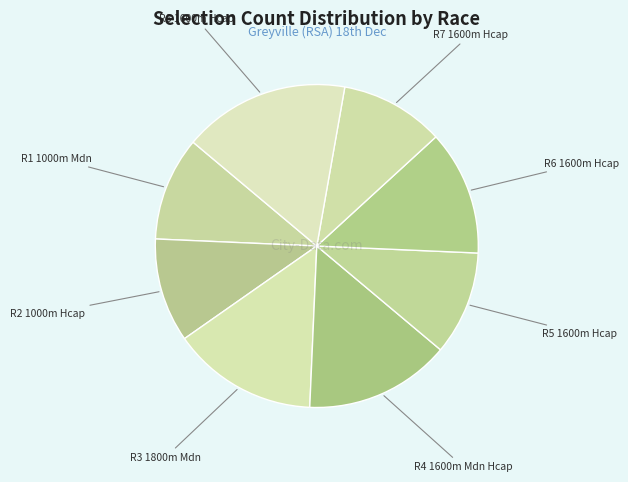

Which slice is the largest?

R8 1600m Hcap